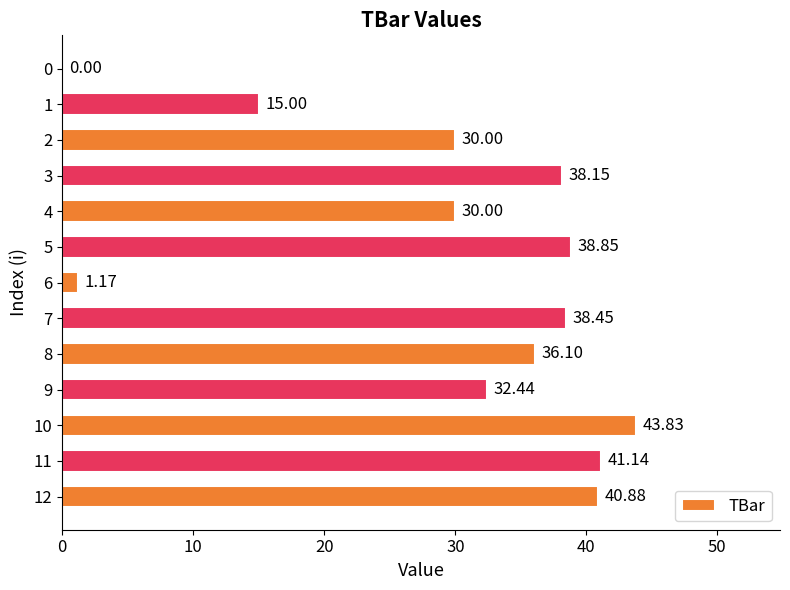

How many values exceed 36?

7